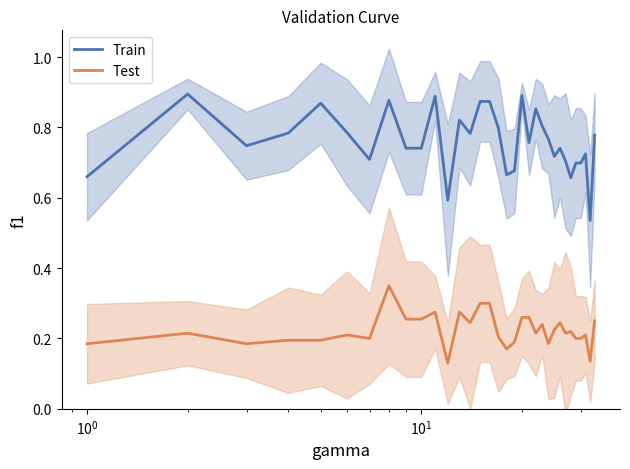

True or false: Test and Train cross at least once.

False